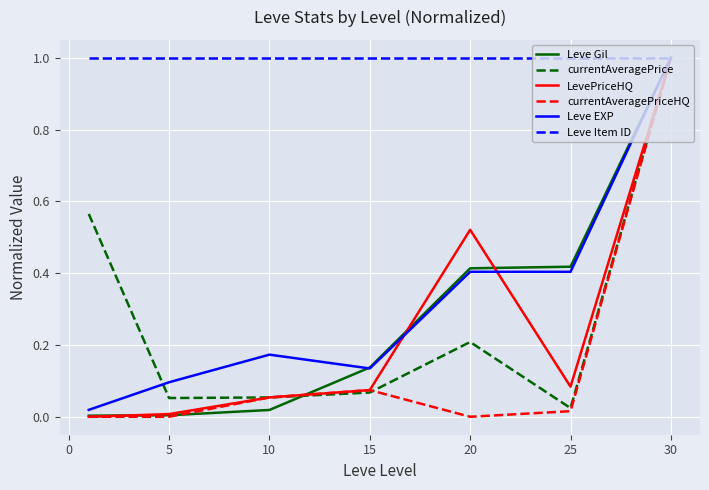

What is the lowest value of the Leve Item ID series?

1.0